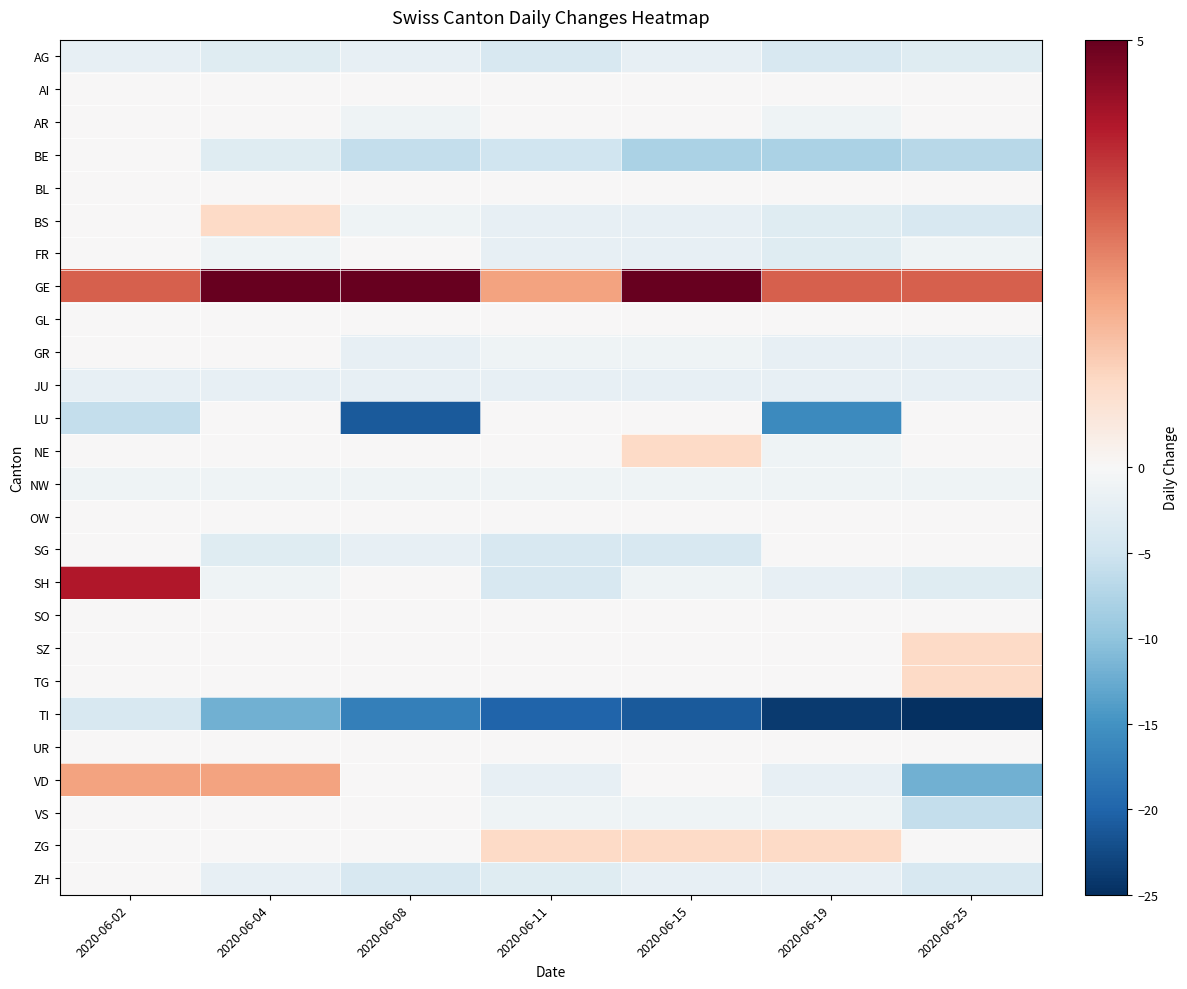

Which series has the largest total across all categories?

GE